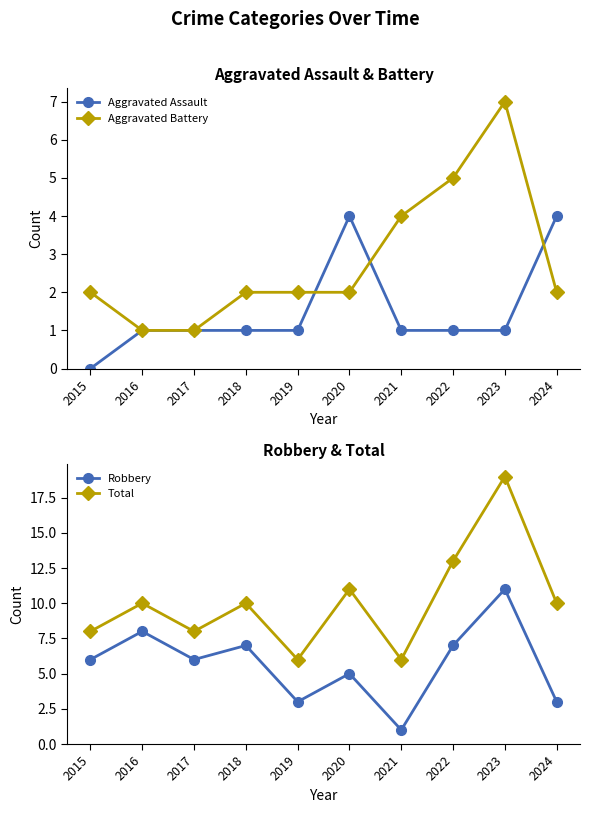

What is the value of the Robbery point at the 10th from the left?

3